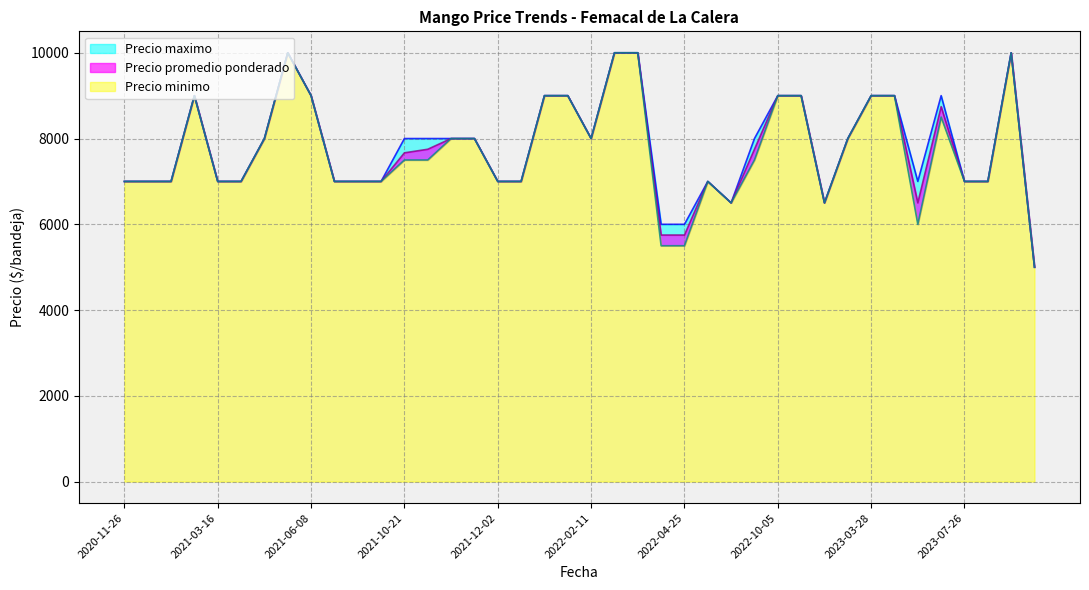

Which label corresponds to the smallest value in the chart?

2023-08-16